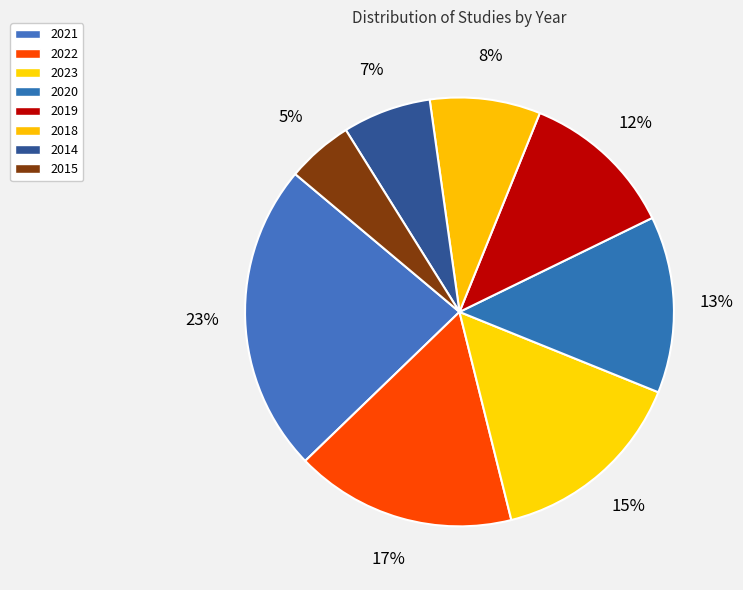

Is it true that 2018 is 1% of the pie?

False